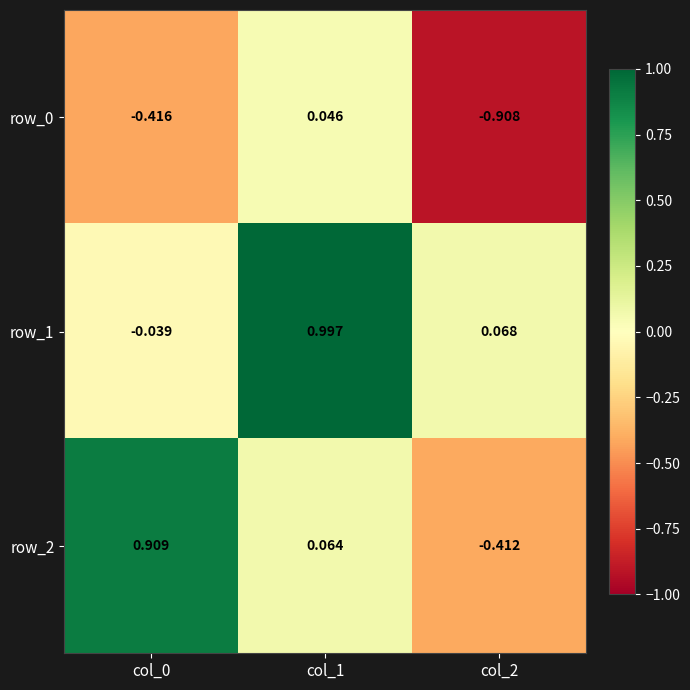

What is the spread (max minus min) of values at col_2?

1.0